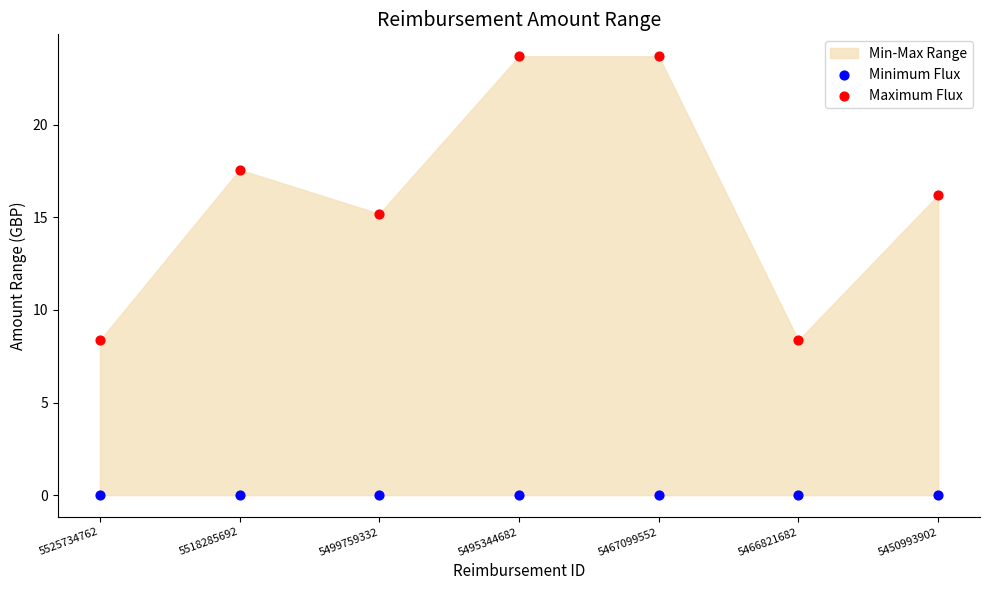

Which series contains the lowest Y value?

Minimum Flux